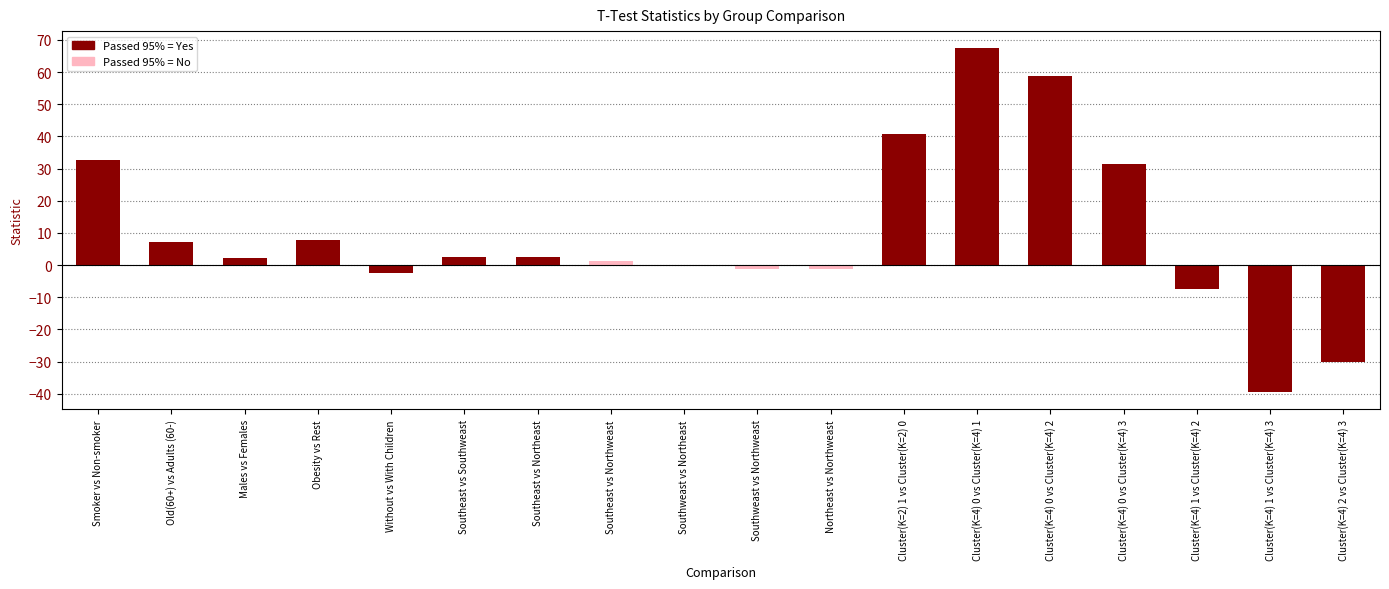

Are the bars horizontal?

No